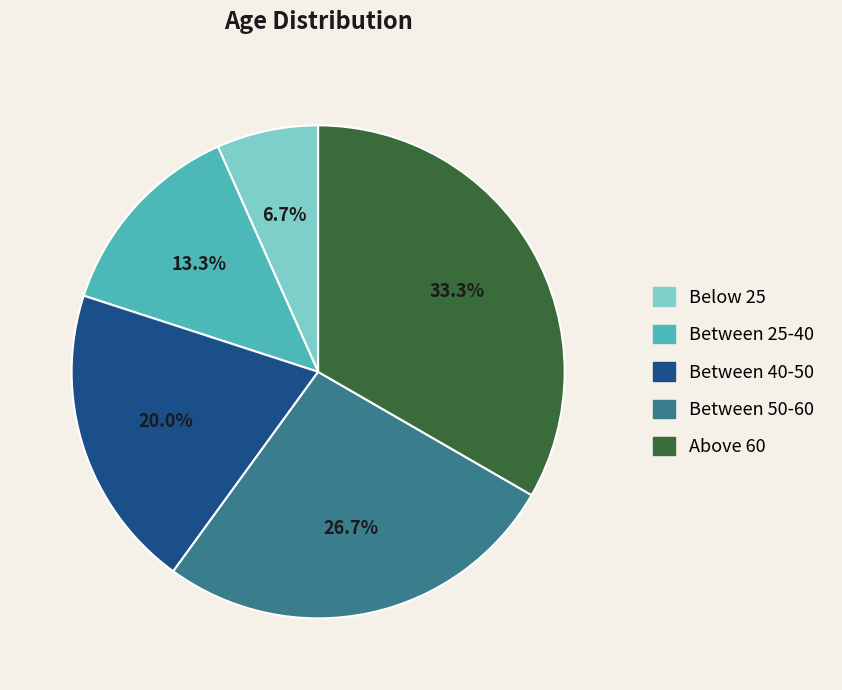

How many segments does this pie chart have?

5